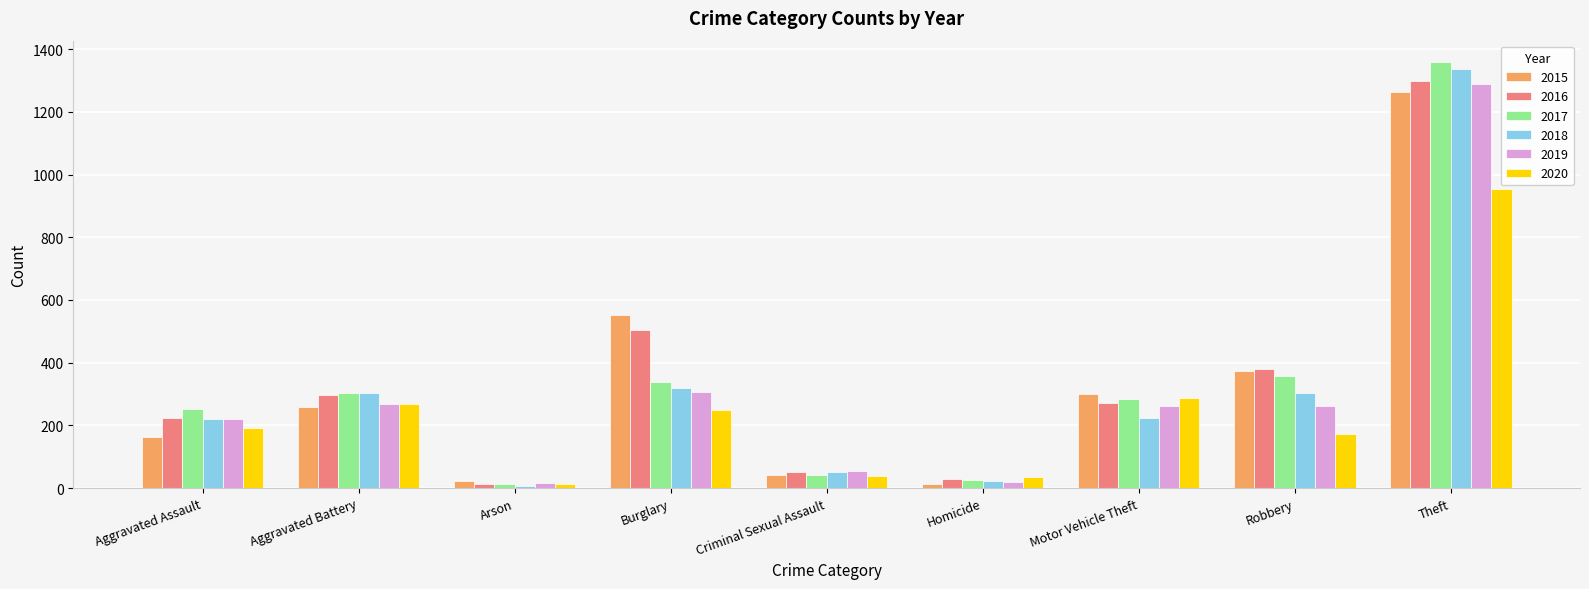

What is the sum of the 2019 values at Aggravated Assault and Burglary?

528